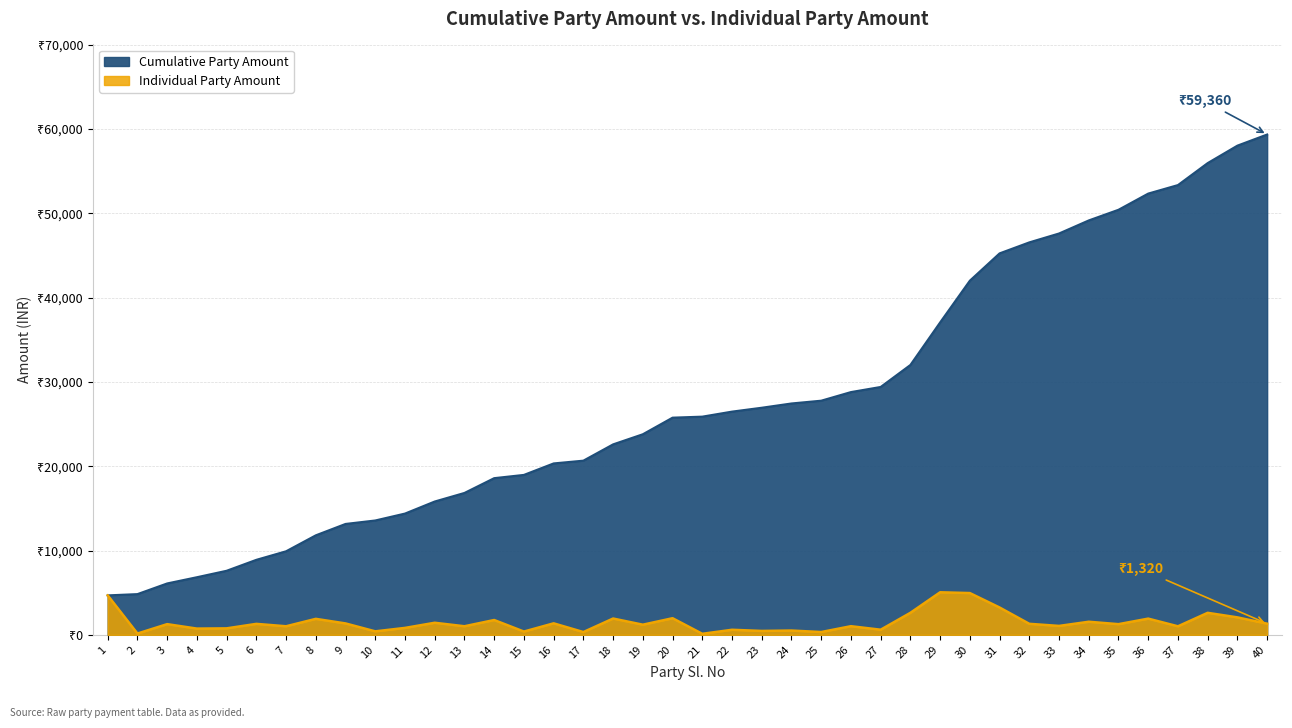

The value at 21 is 174. True or false?

False